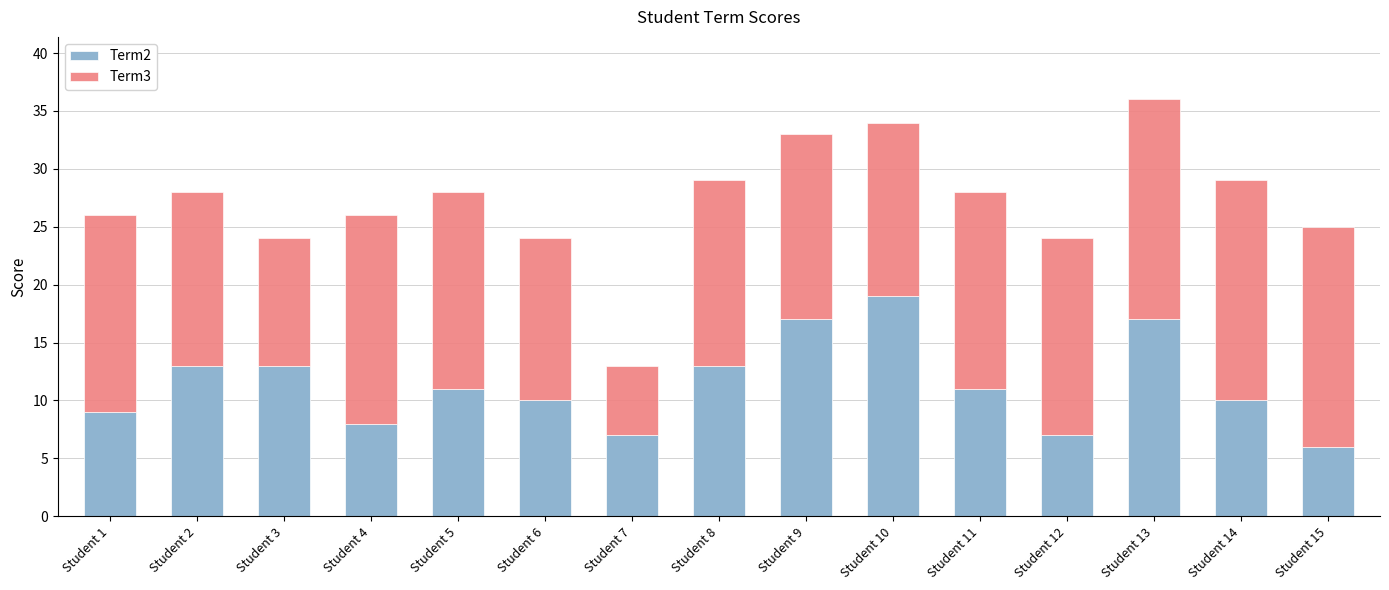

At which category is the sum across all series the highest?

Student 13